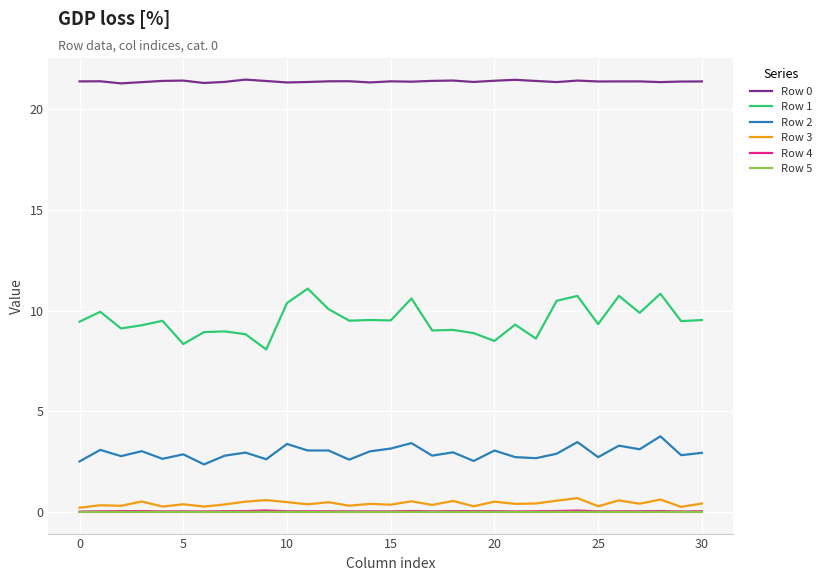

How many distinct data groups are displayed?

6